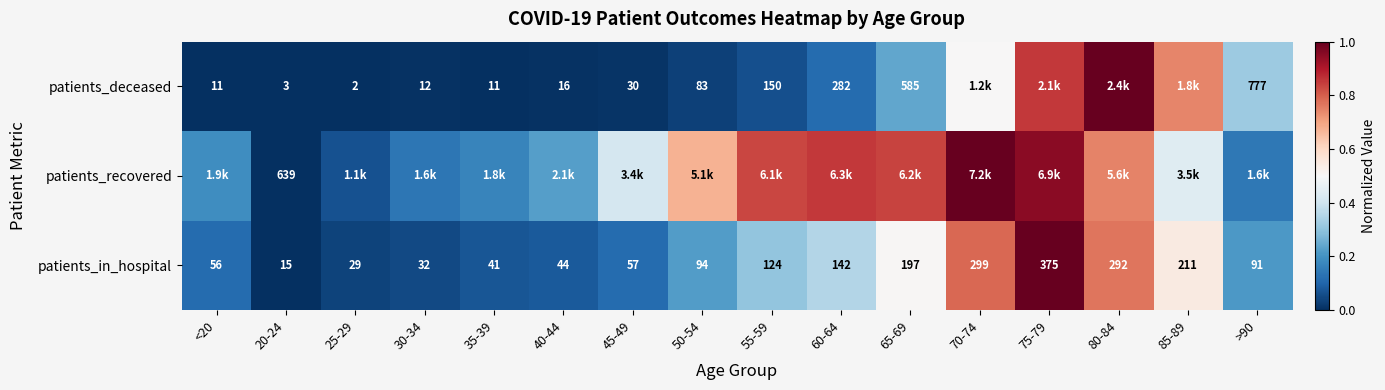

Count the number of categories in the chart.

16